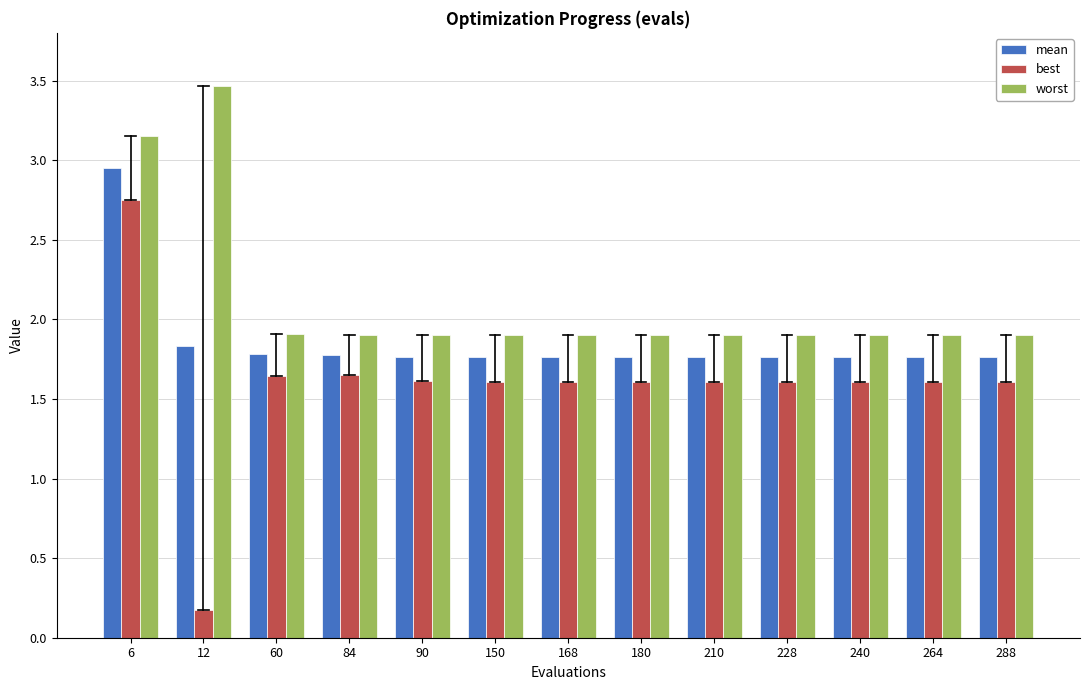

The value of worst at 84 is 1.2. True or false?

False